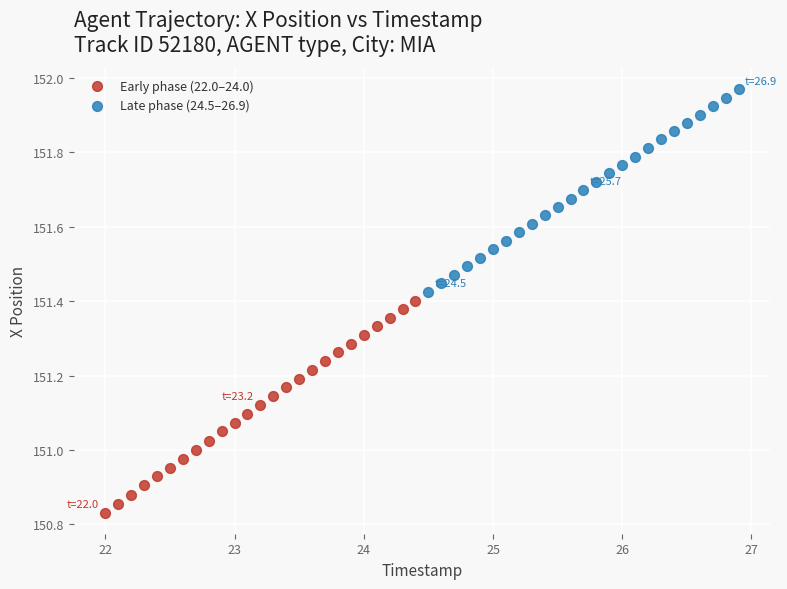

Which series has the largest Y range (max minus min)?

Early phase (22.0–24.0)